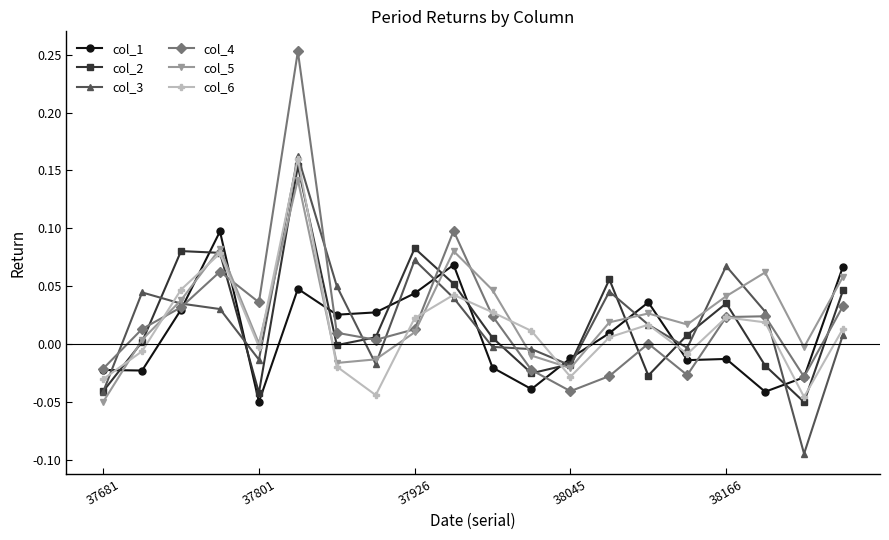

Which series ends up on top after the final intersection of col_3 and col_1?

col_1